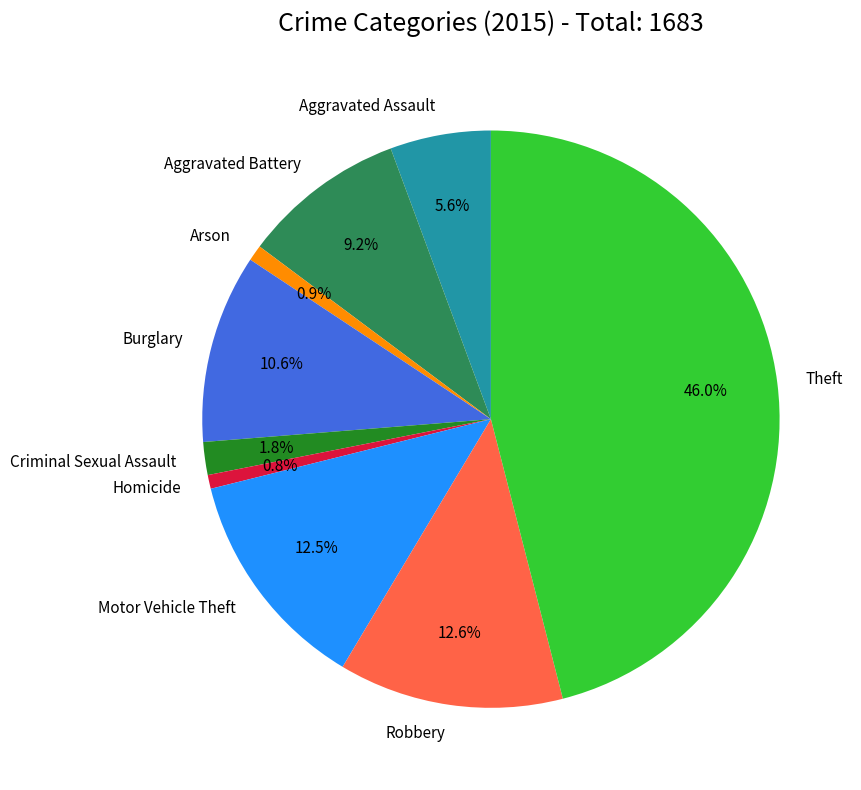

What is the ratio of the value at Criminal Sexual Assault to the value at Arson?

2.1